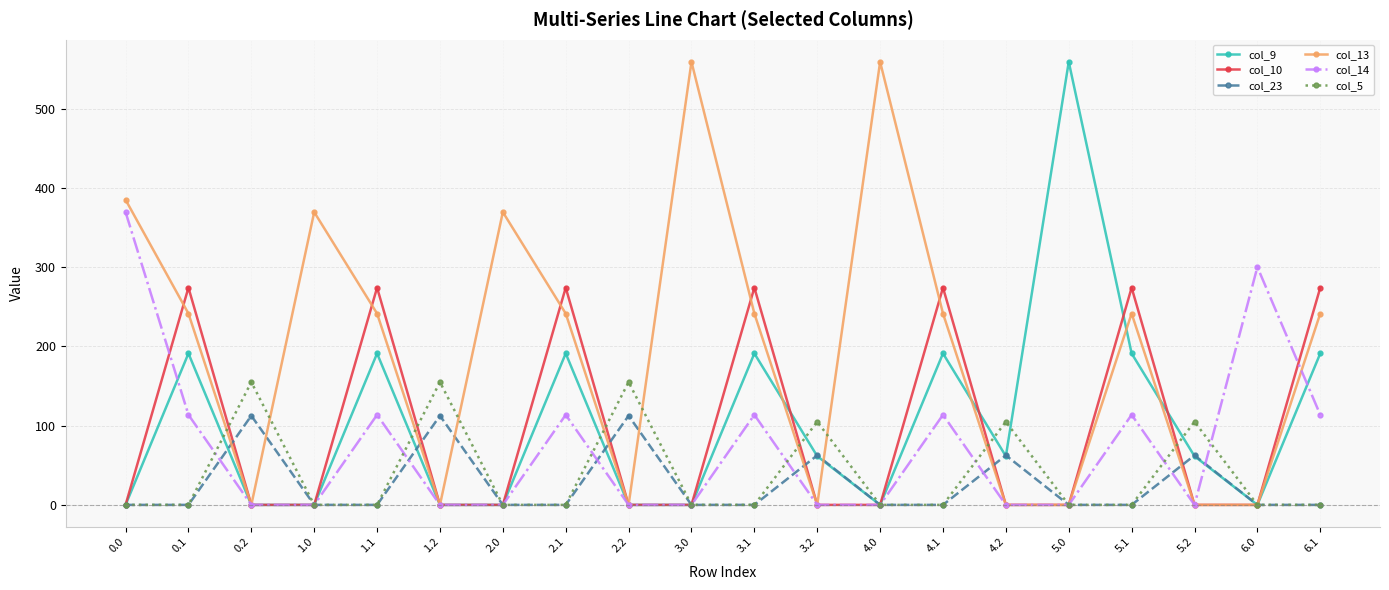

What is the label of the 5th point from the left?

1.1